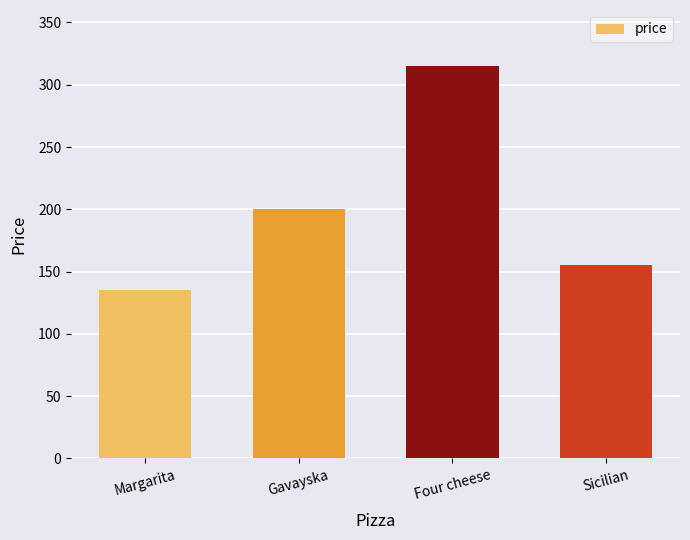

At which label is the value closest to 225?

Gavayska